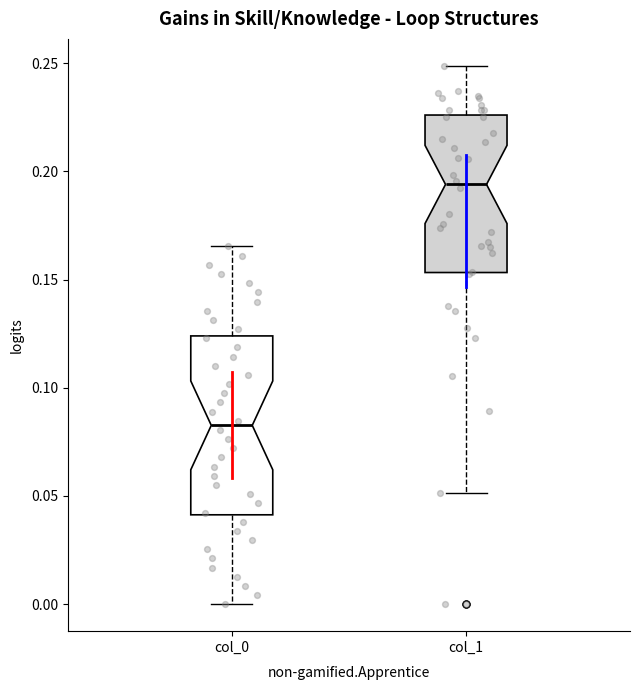

Which box's median line is the lowest?

col_0